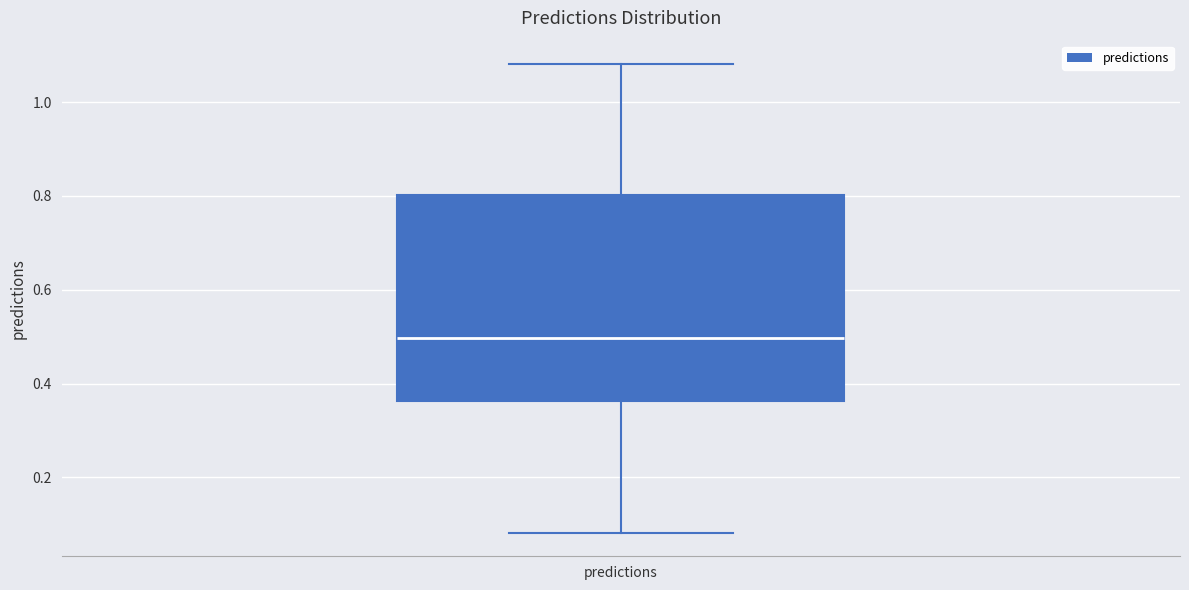

Transcribe this box plot: give where the median line is, the range the box spans, and where the two whiskers end, as read against the y-axis. The values are not printed on the chart, so give them approximately, as read against the axis.

median 0.50, box 0.36 to 0.80, whiskers 0.08 to 1.08